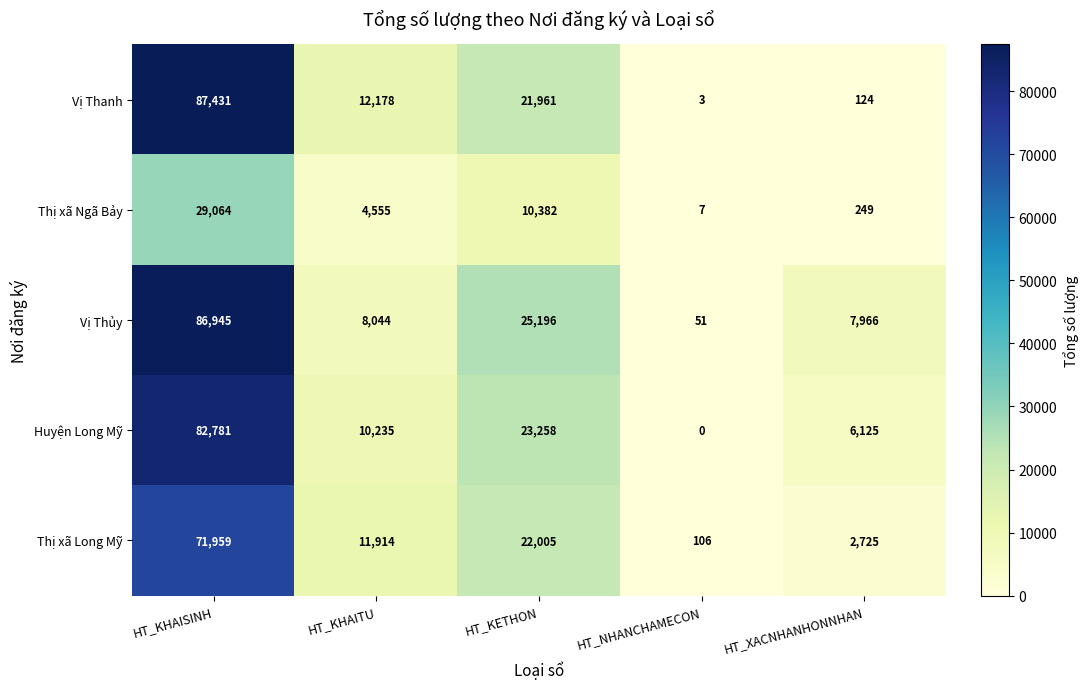

The Vị Thanh series shows 34588 at HT_KETHON. True or false?

False